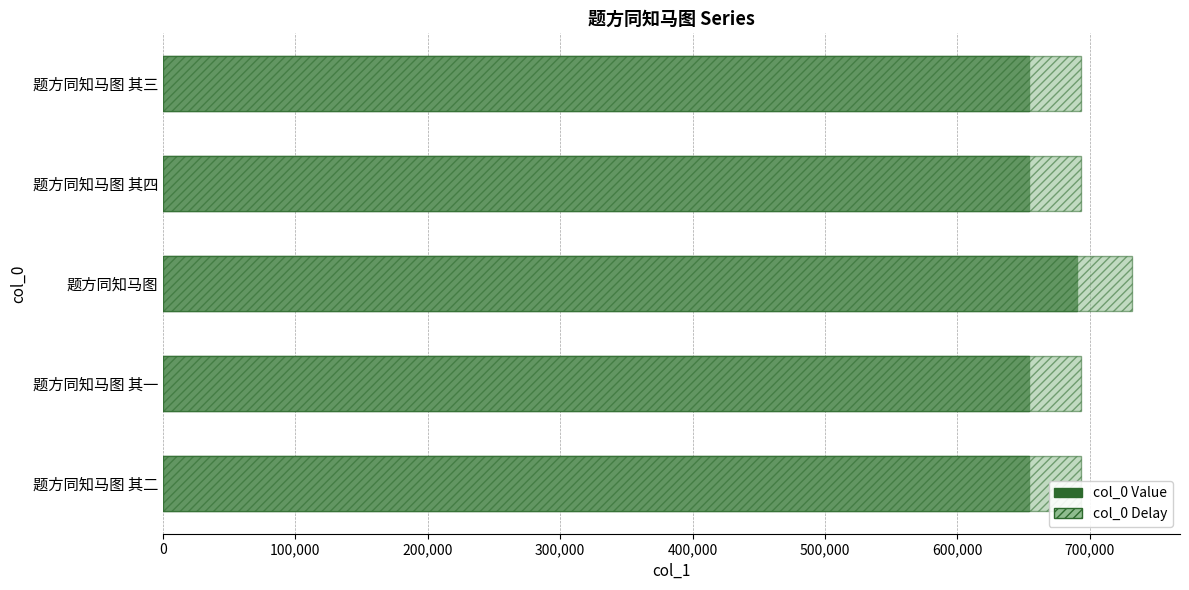

What is the minimum value for col_0 Delay?

693276.0